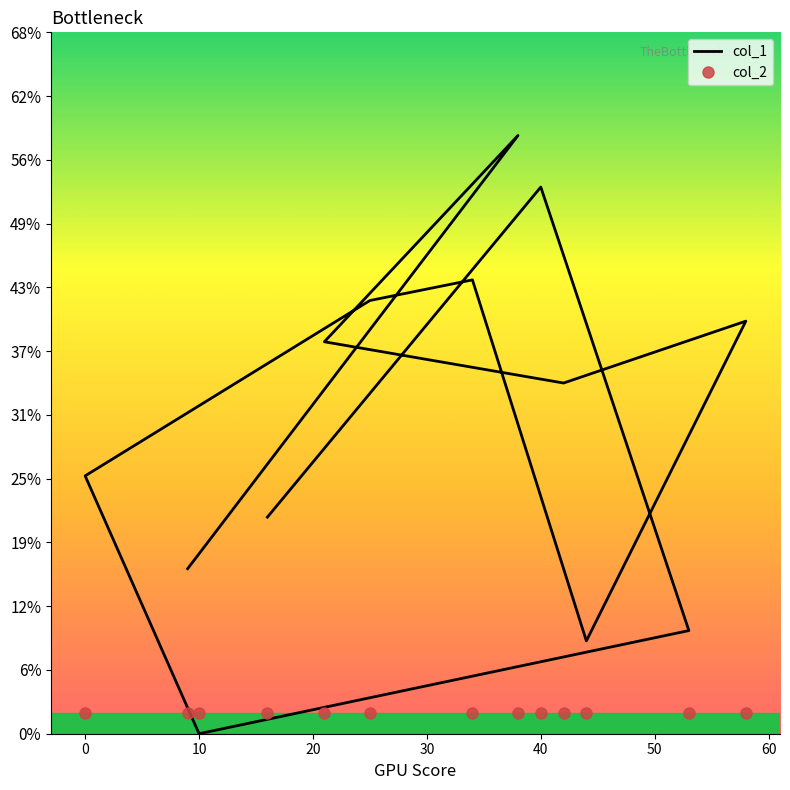

Reading right to left, transcribe all the data shown in this chart.

16	58	38	34	40	9	44	42	25	0	10	53	21